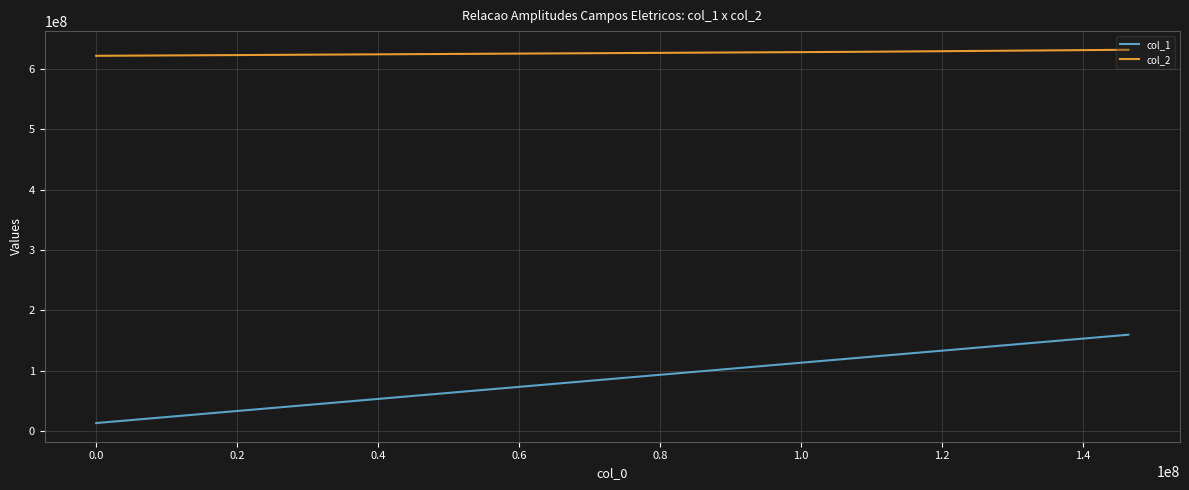

Which series has the largest range (max minus min)?

col_1